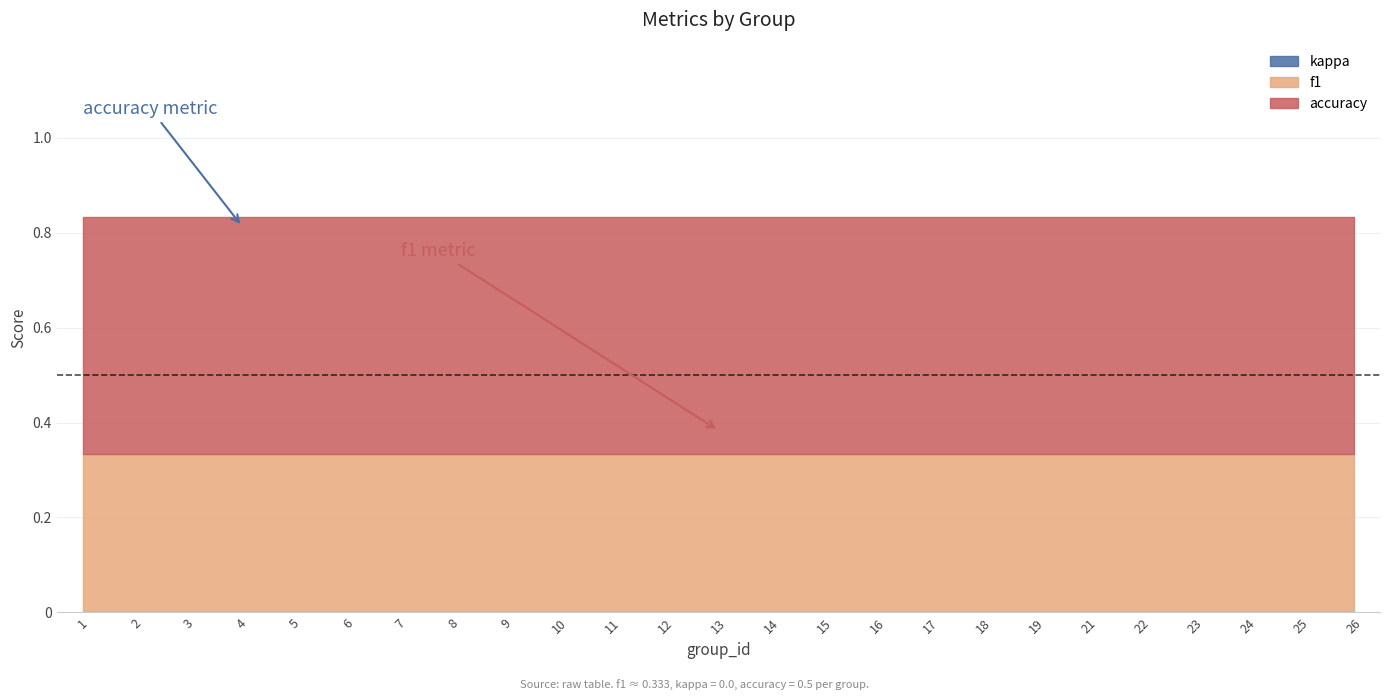

True or false: f1 has a value of 0.3 at 16.

True